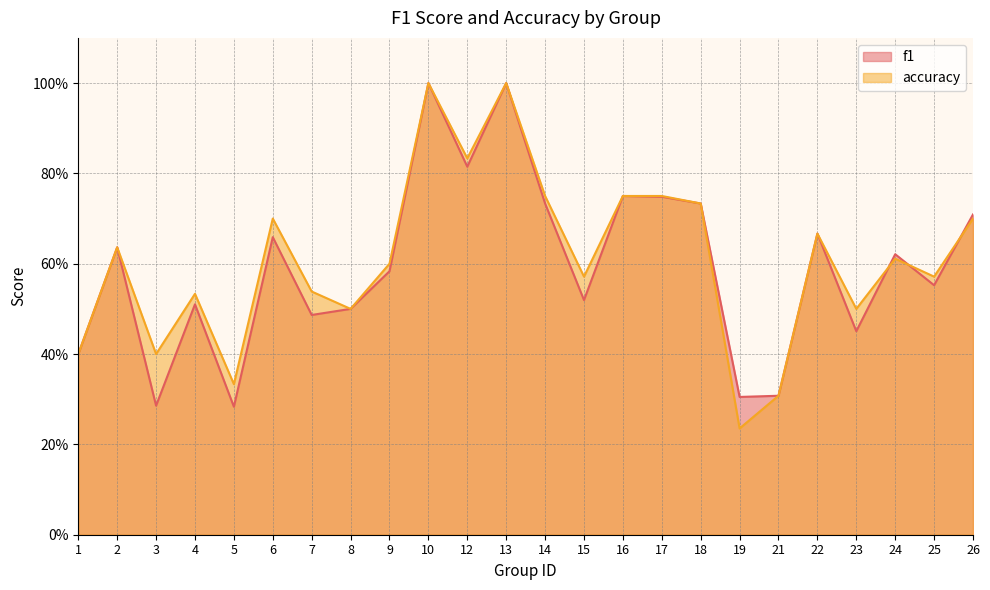

List the labels in order of f1 value, smallest first.

5, 3, 19, 21, 1, 23, 7, 8, 4, 15, 25, 9, 24, 2, 6, 22, 26, 18, 14, 17, 16, 12, 10, 13